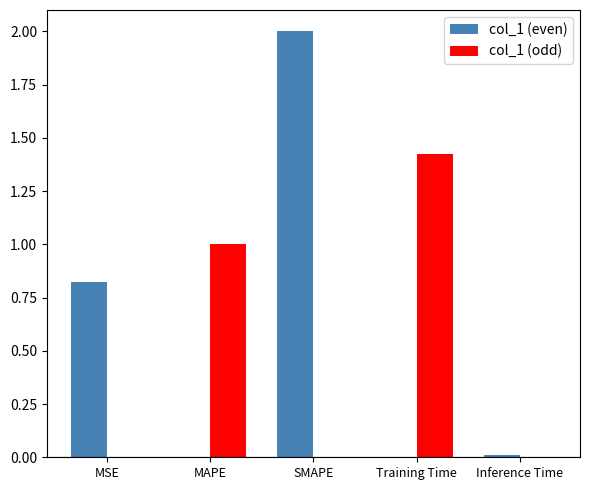

Are the bars grouped side by side (vs. stacked)?

Yes